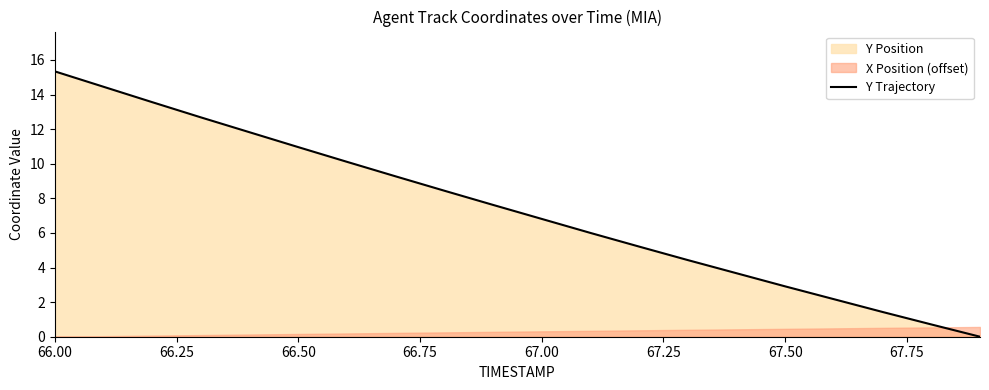

True or false: Y Trajectory has a value of 2.9 at 67.50.

True